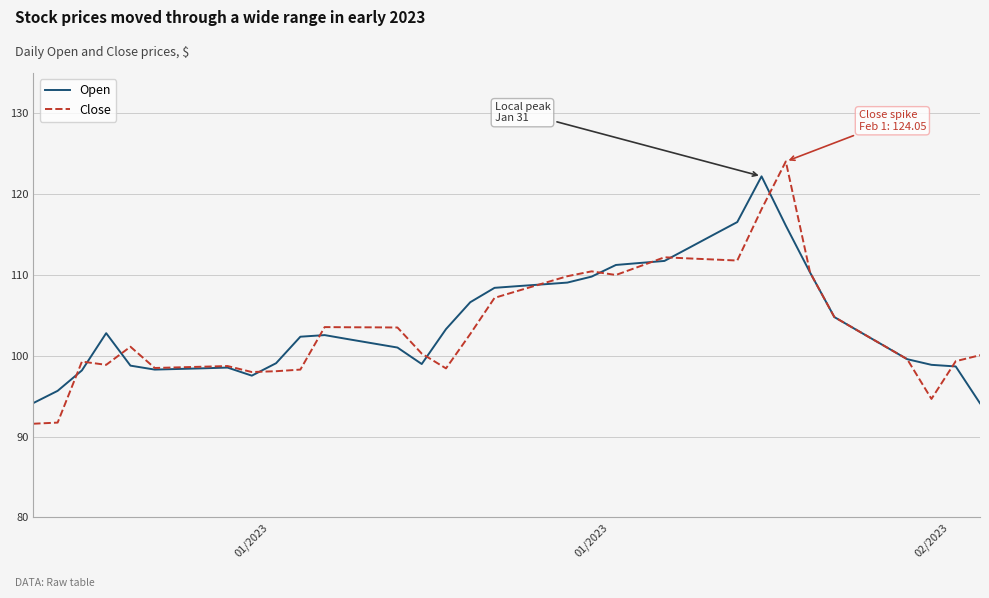

Which series has the largest range (max minus min)?

Close